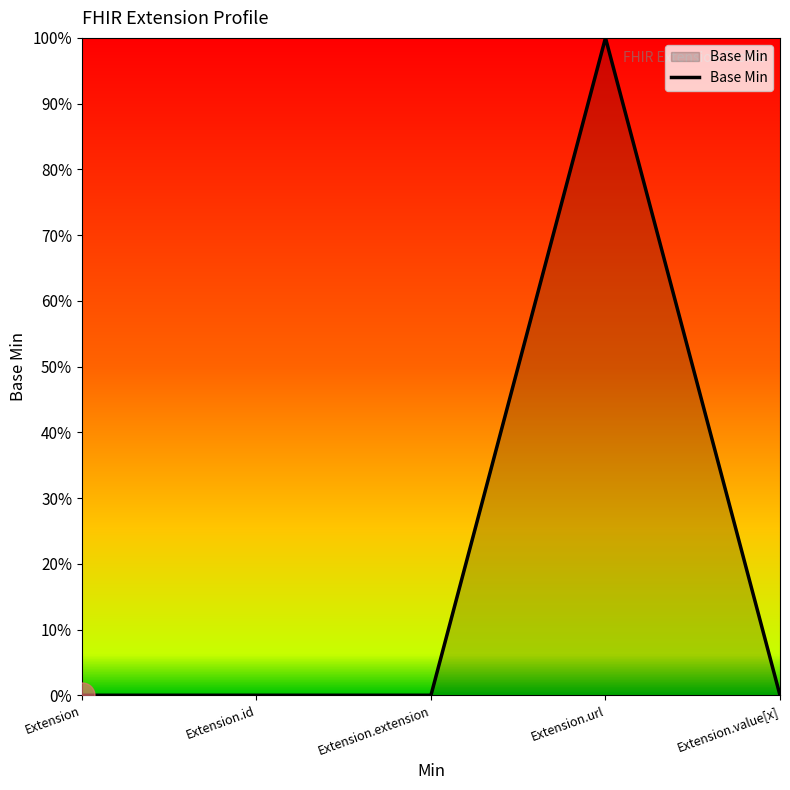

Which label corresponds to the largest value in the chart?

Extension.url